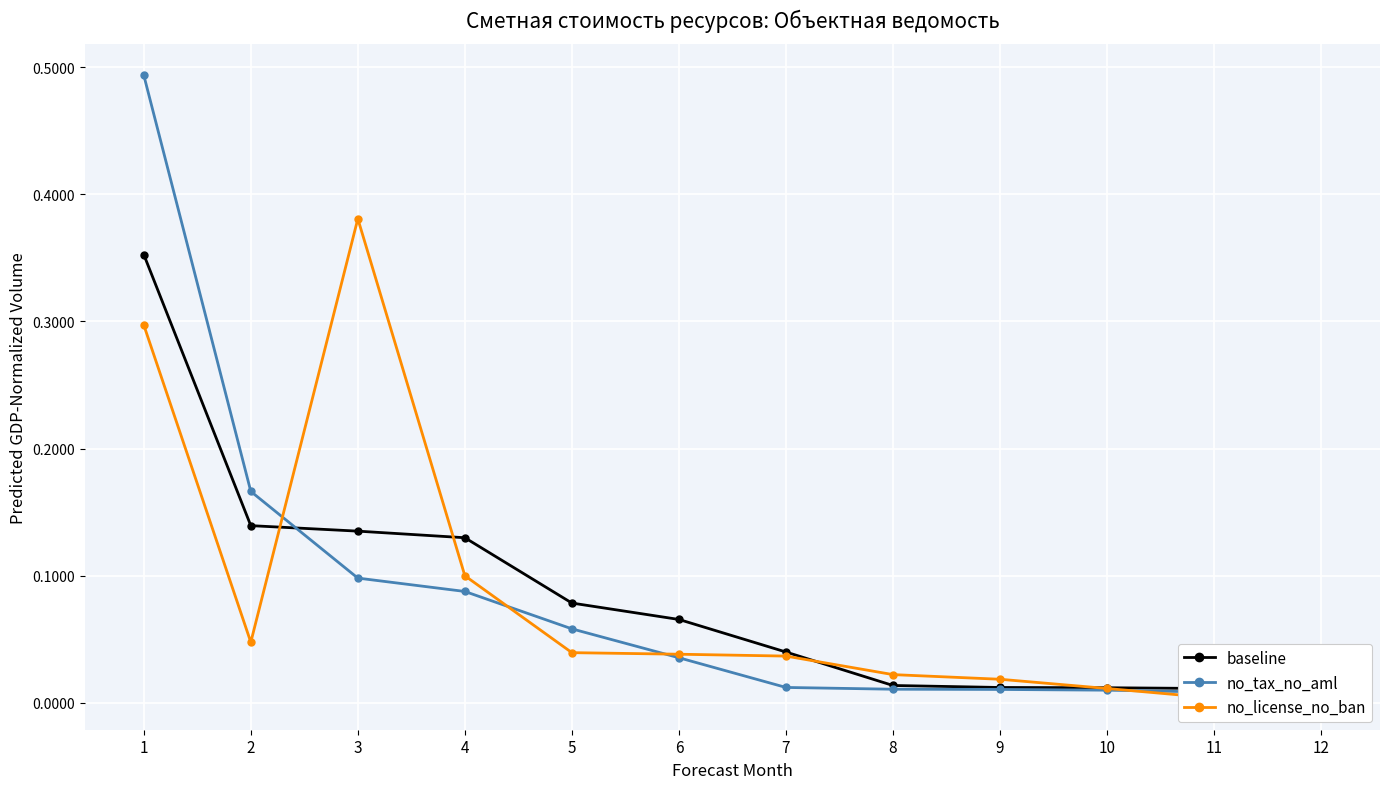

Reading left to right, transcribe all the data shown in this chart.

baseline: 1=0.4	2=0.1	3=0.1	4=0.1	5=0.1	6=0.1	7=0.0	8=0.0	9=0.0	10=0.0	11=0.0	12=0.0
no_tax_no_aml: 1=0.5	2=0.2	3=0.1	4=0.1	5=0.1	6=0.0	7=0.0	8=0.0	9=0.0	10=0.0	11=0.0	12=0.0
no_license_no_ban: 1=0.3	2=0.0	3=0.4	4=0.1	5=0.0	6=0.0	7=0.0	8=0.0	9=0.0	10=0.0	11=0.0	12=0.0